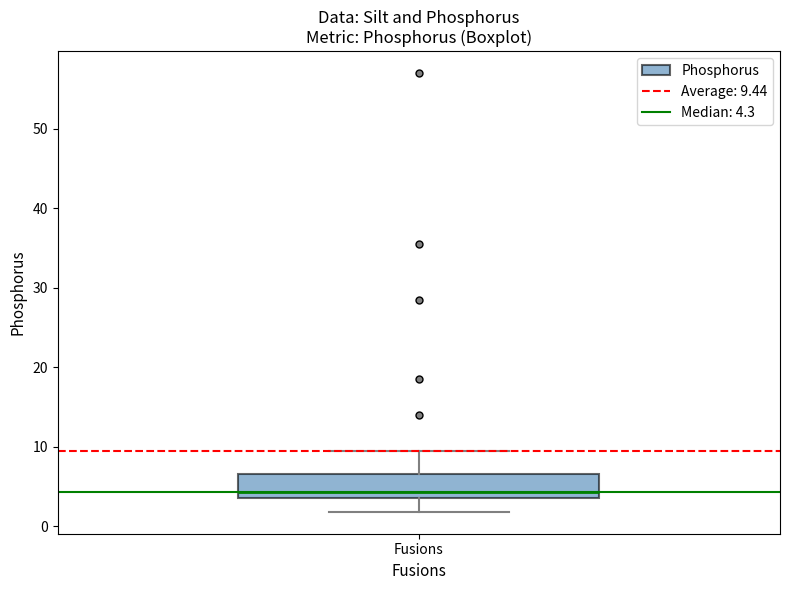

Transcribe this box plot: give where the median line is, the range the box spans, and where the two whiskers end, as read against the y-axis. The values are not printed on the chart, so give them approximately, as read against the axis.

median 4 (just above the box's lower edge), box 4 to 7, whiskers 2 to 10